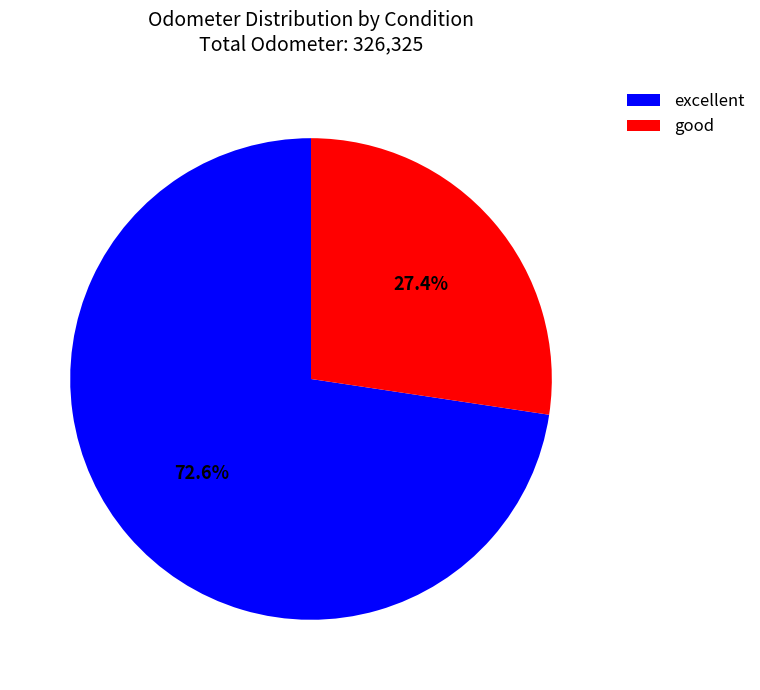

How many segments does this pie chart have?

2